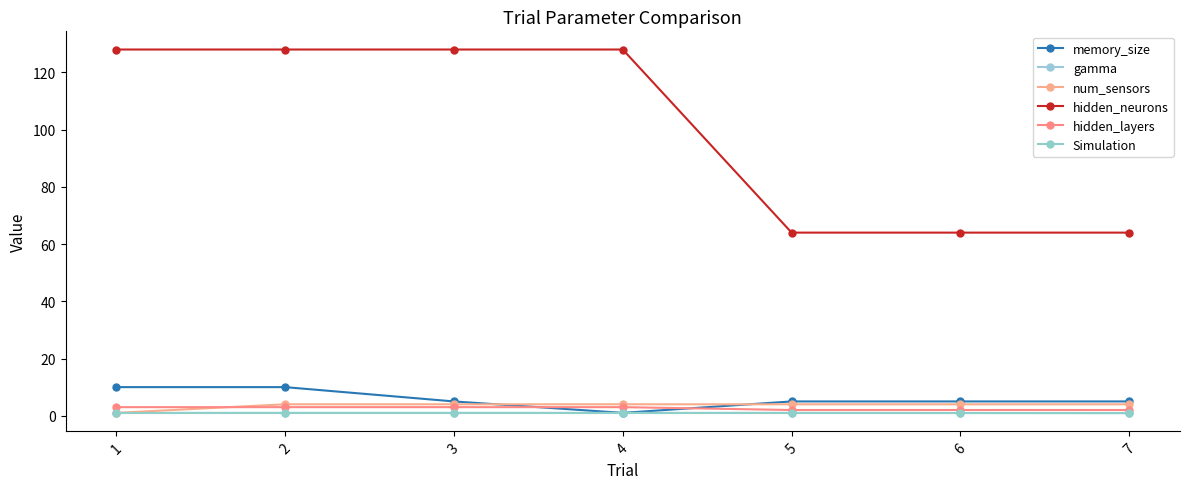

True or false: Simulation and memory_size intersect in this chart.

False